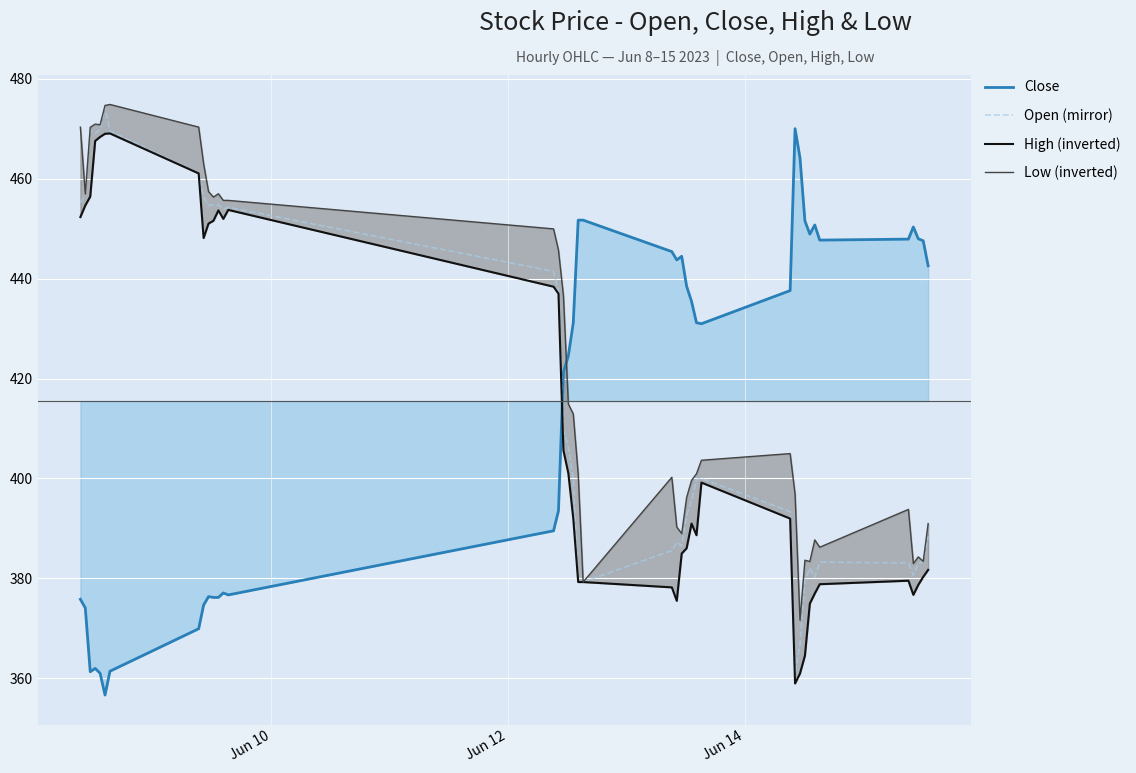

What is the highest value of the Close series?

470.0